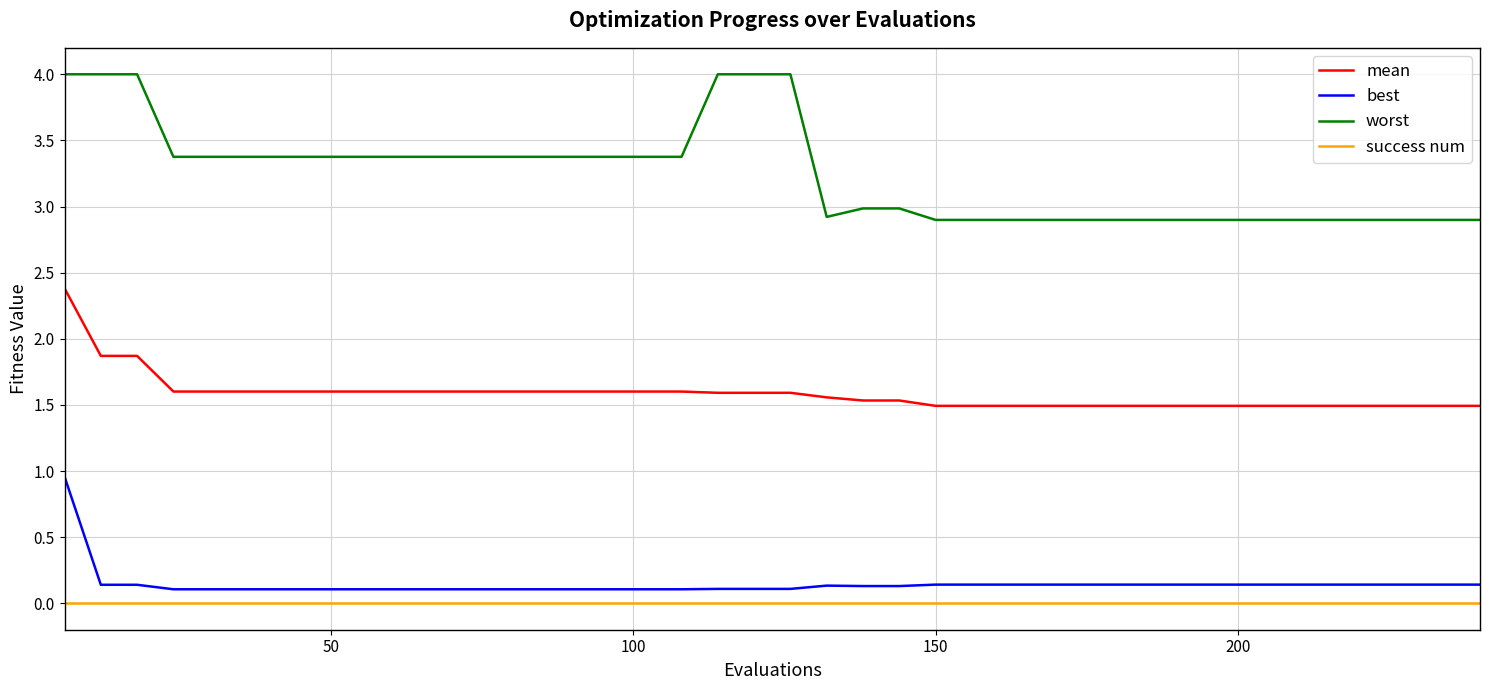

True or false: best and mean intersect in this chart.

False